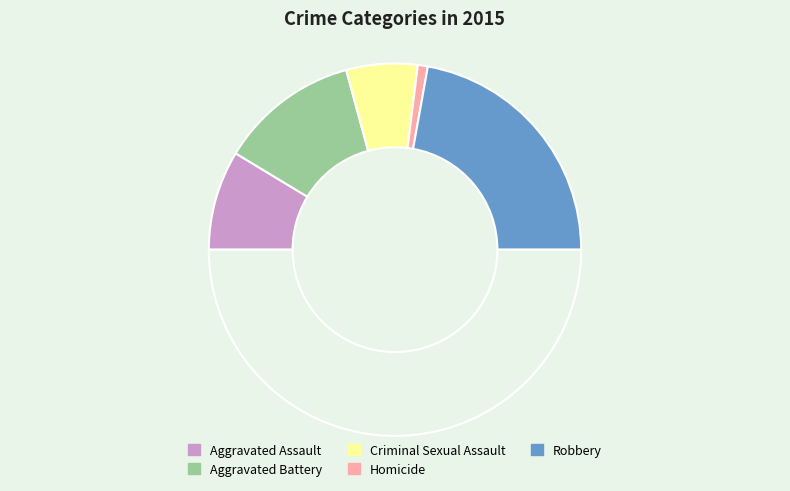

Which slice is the largest?

Robbery